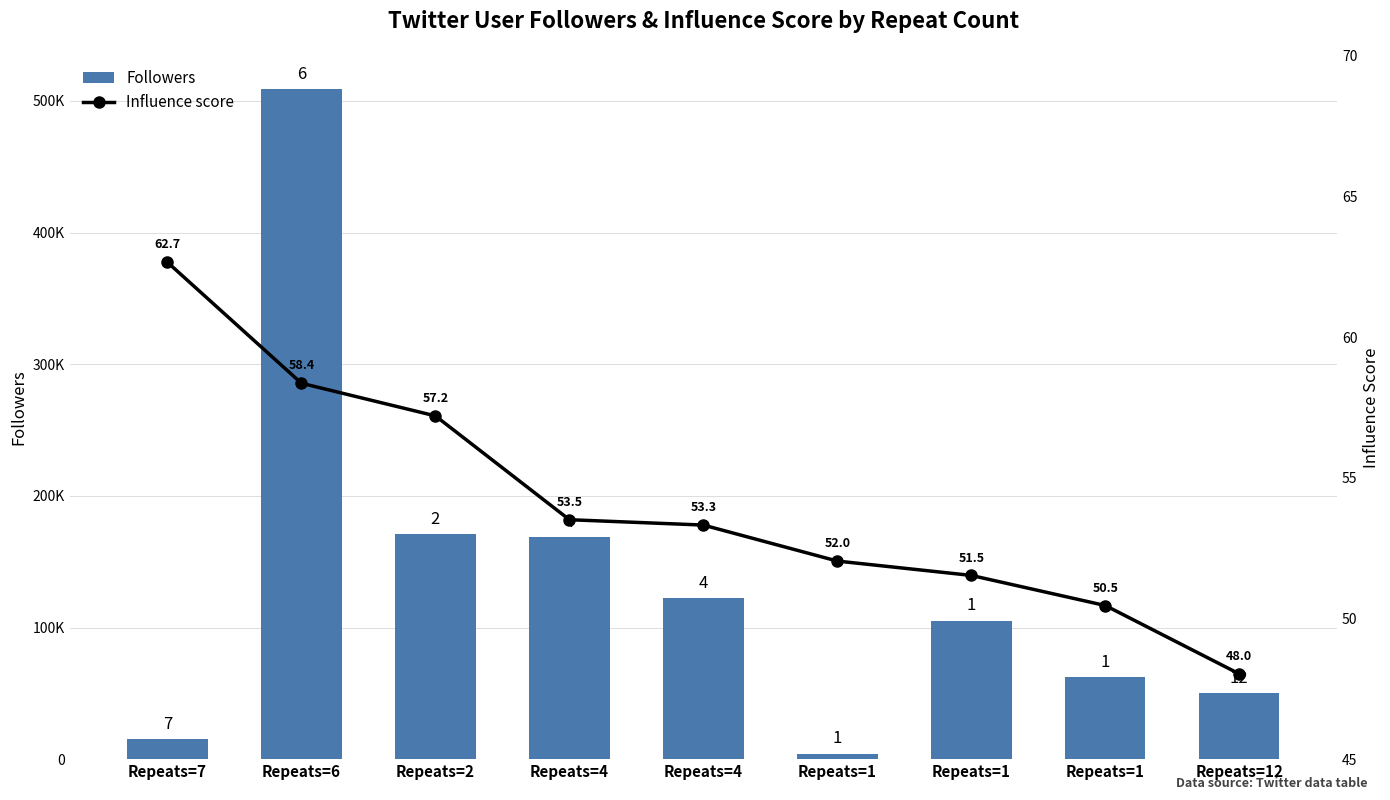

List the labels in order of Influence score value, smallest first.

Repeats=12, Repeats=1, Repeats=1, Repeats=1, Repeats=4, Repeats=4, Repeats=2, Repeats=6, Repeats=7